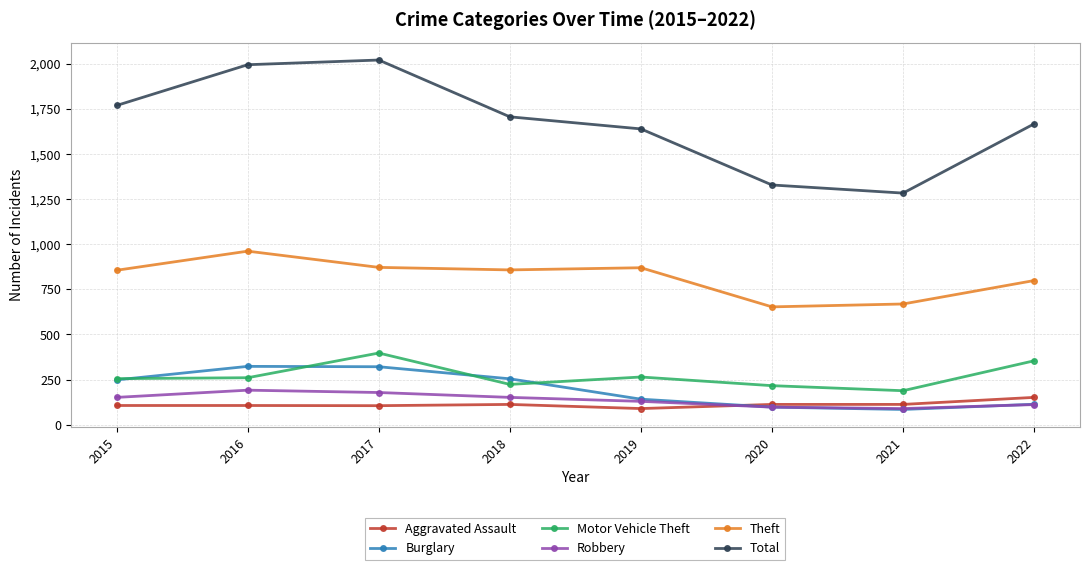

What is the lowest value of the Theft series?

653